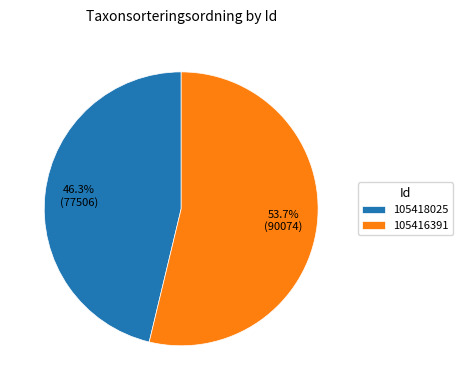

Count the number of slices in the pie.

2